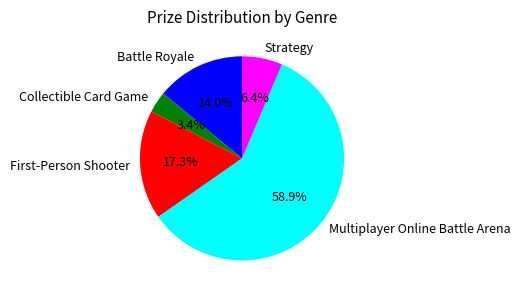

Rank the categories by value from lowest to highest.

Collectible Card Game, Strategy, Battle Royale, First-Person Shooter, Multiplayer Online Battle Arena